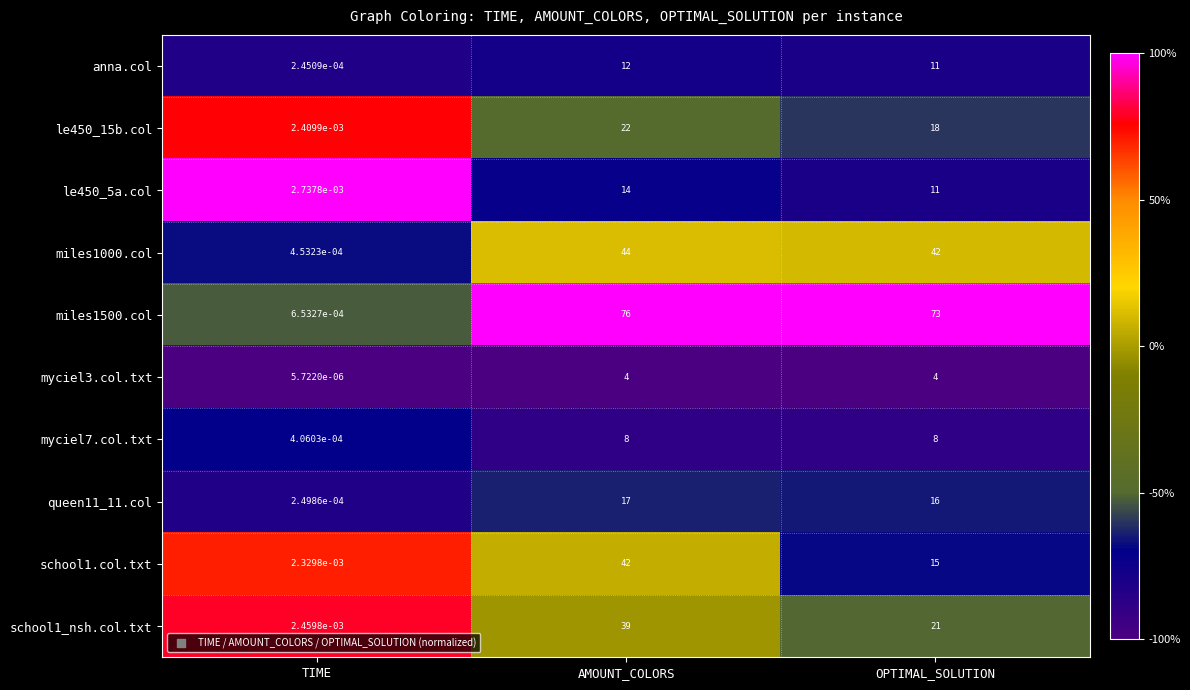

Which label corresponds to the largest value in the chart?

AMOUNT_COLORS